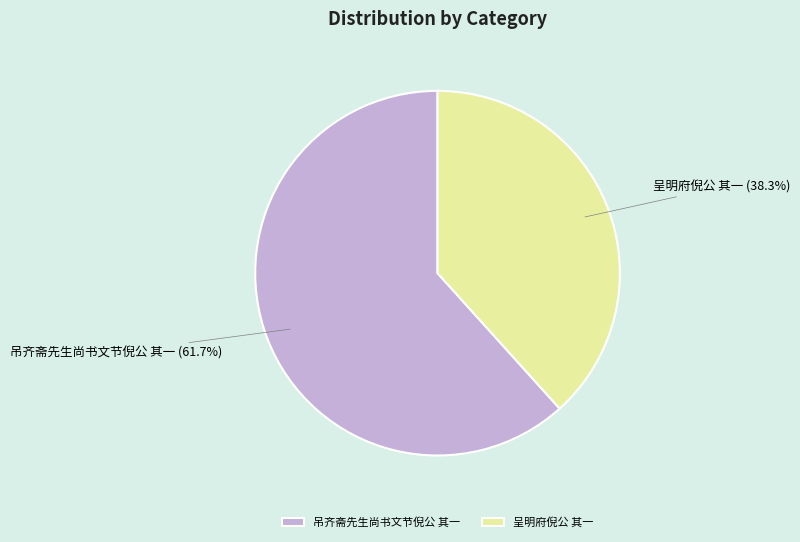

How many segments does this pie chart have?

2